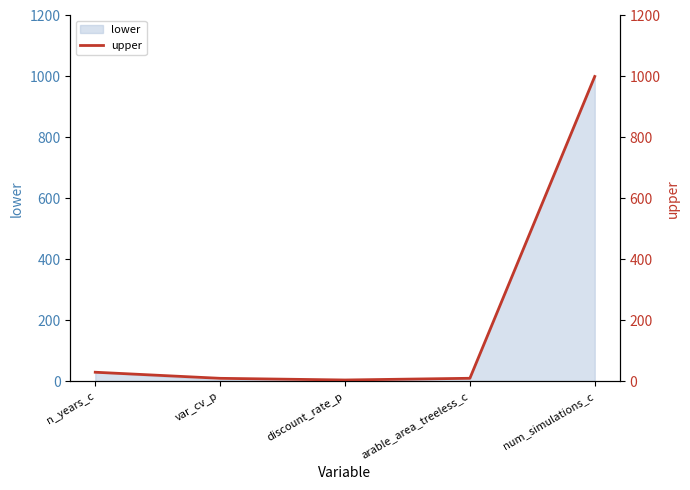

How many data points does each series have?

5